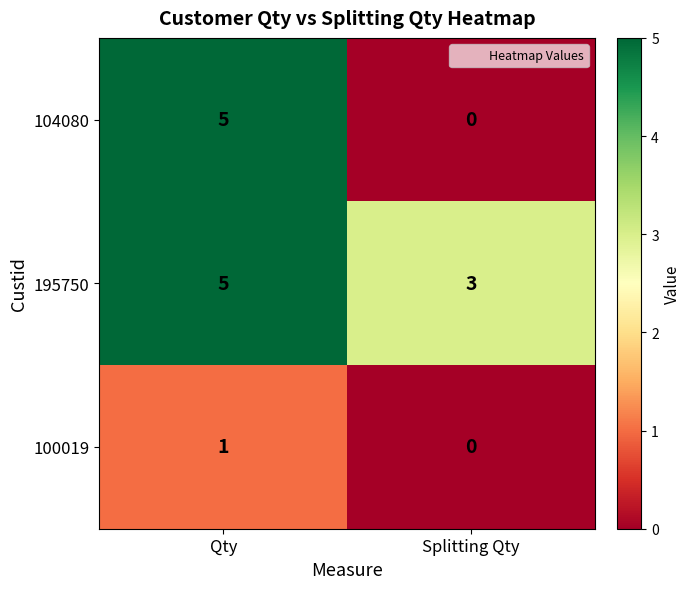

List the labels in order of 104080 value, smallest first.

Splitting Qty, Qty